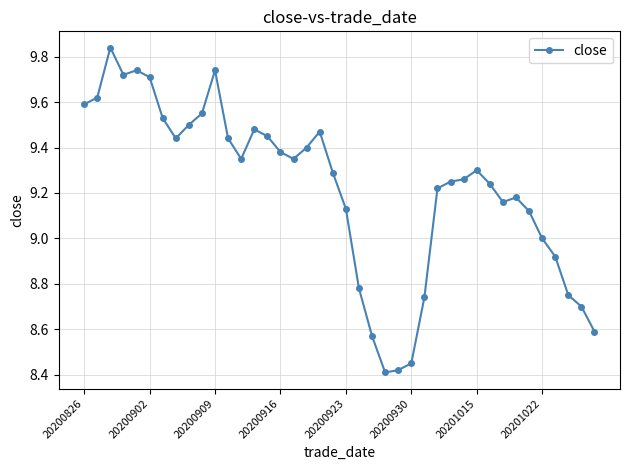

What is the difference between the maximum and minimum values?

1.4